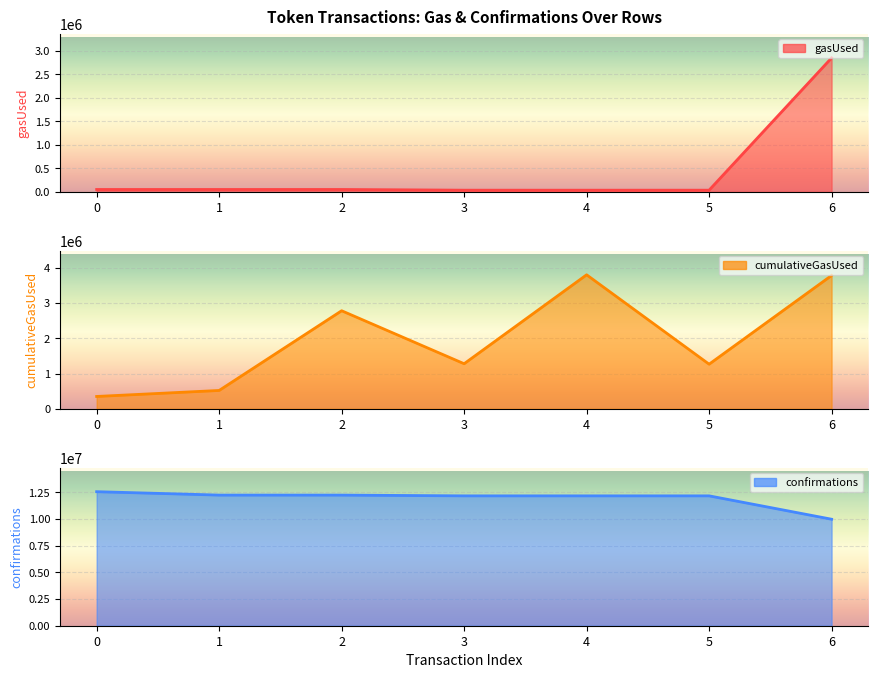

True or false: cumulativeGasUsed and confirmations cross at least once.

False